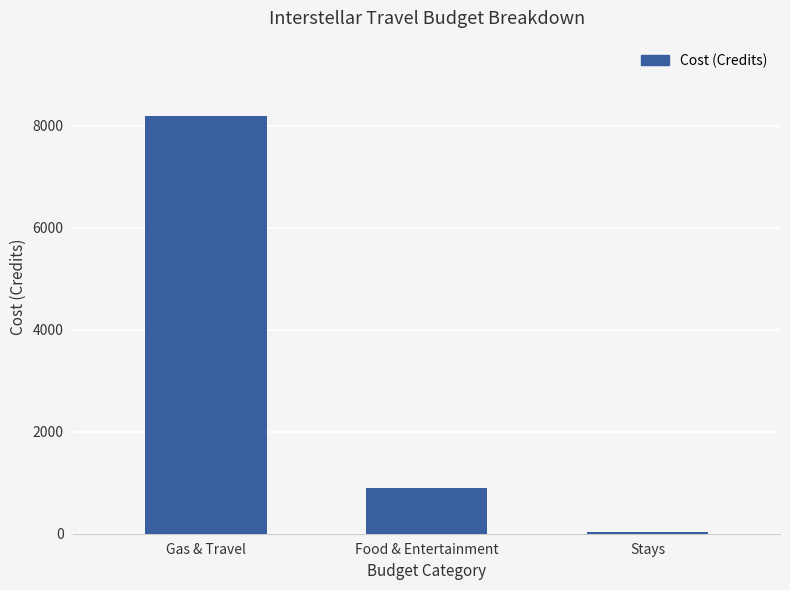

Reading left to right, transcribe all the data shown in this chart.

8190.2	893.7	31.4